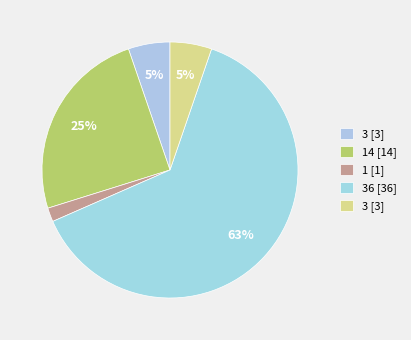

How many segments does this pie chart have?

5